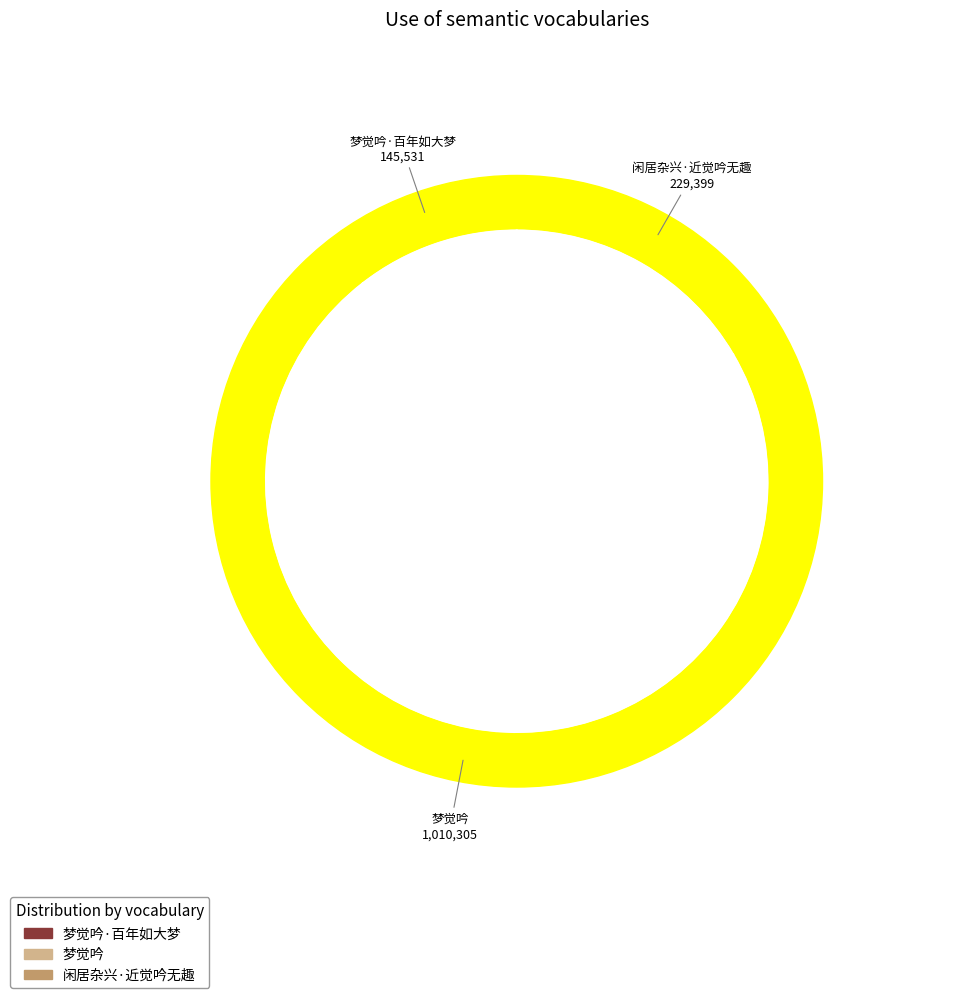

To the nearest percent, what portion does 梦觉吟 represent?

73%